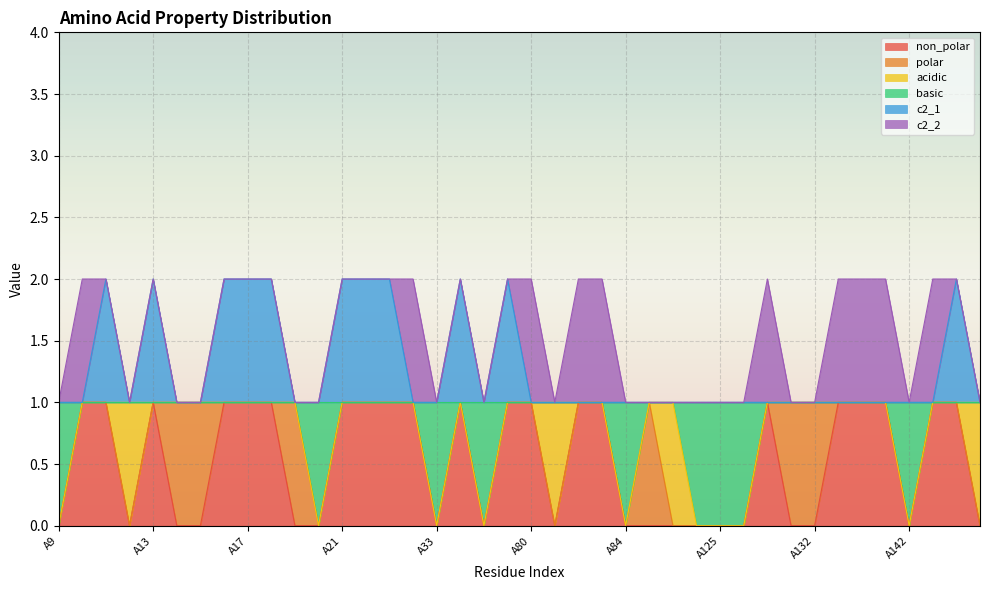

What is the value of the c2_1 point at the 40th from the left?

1